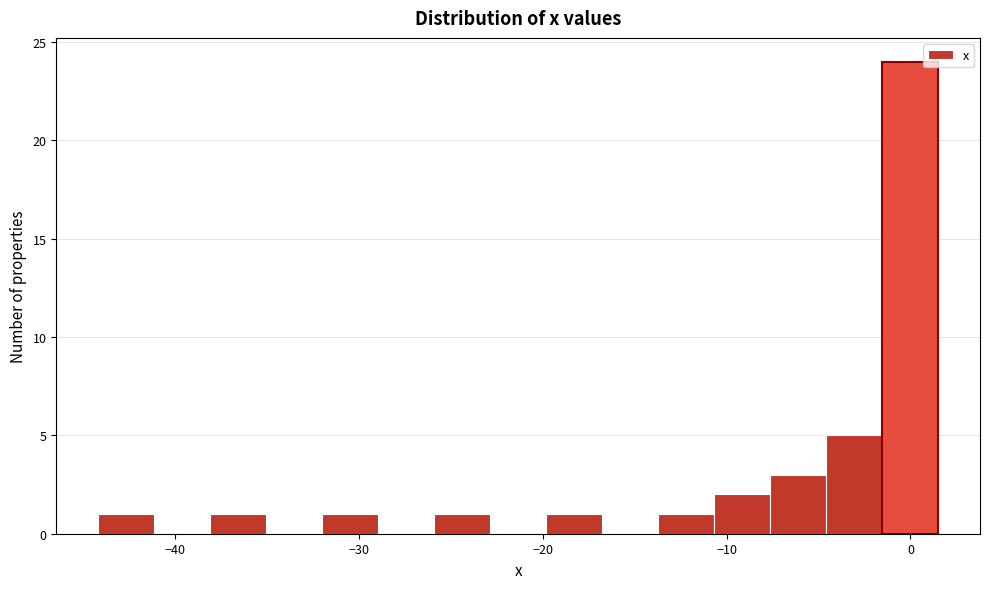

Around what value on the x-axis is the tallest bar? Give the approximate position of its centre, as read against the axis.

0